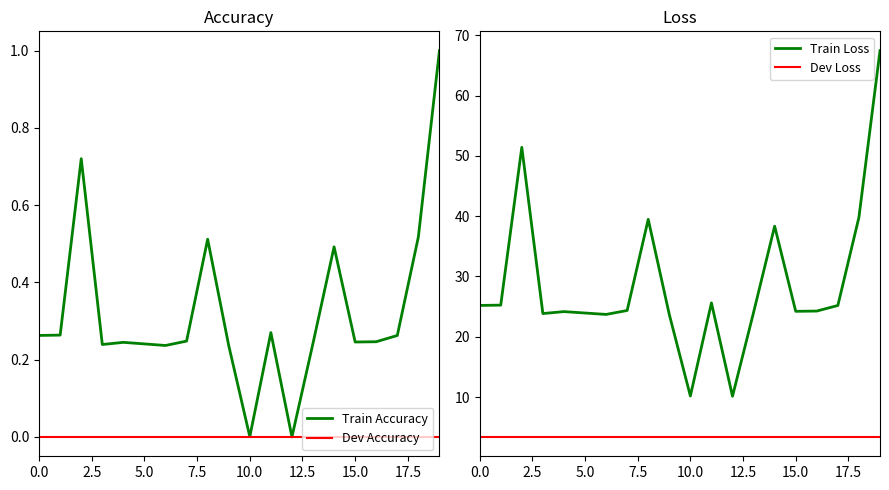

Reading right to left, extract all data points from this chart.

Train Accuracy: 1.0	0.5	0.3	0.2	0.2	0.5	0.2	0.0	0.3	0.0	0.2	0.5	0.2	0.2	0.2	0.2	0.2	0.7	0.3	0.3
Dev Accuracy: 0.0	0.0	0.0	0.0	0.0	0.0	0.0	0.0	0.0	0.0	0.0	0.0	0.0	0.0	0.0	0.0	0.0	0.0	0.0	0.0
Train Loss: 67.5	39.8	25.2	24.3	24.2	38.3	24.0	10.1	25.6	10.2	23.7	39.5	24.4	23.7	23.9	24.2	23.8	51.4	25.2	25.2
Dev Loss: 3.4	3.4	3.4	3.4	3.4	3.4	3.4	3.4	3.4	3.4	3.4	3.4	3.4	3.4	3.4	3.4	3.4	3.4	3.4	3.4